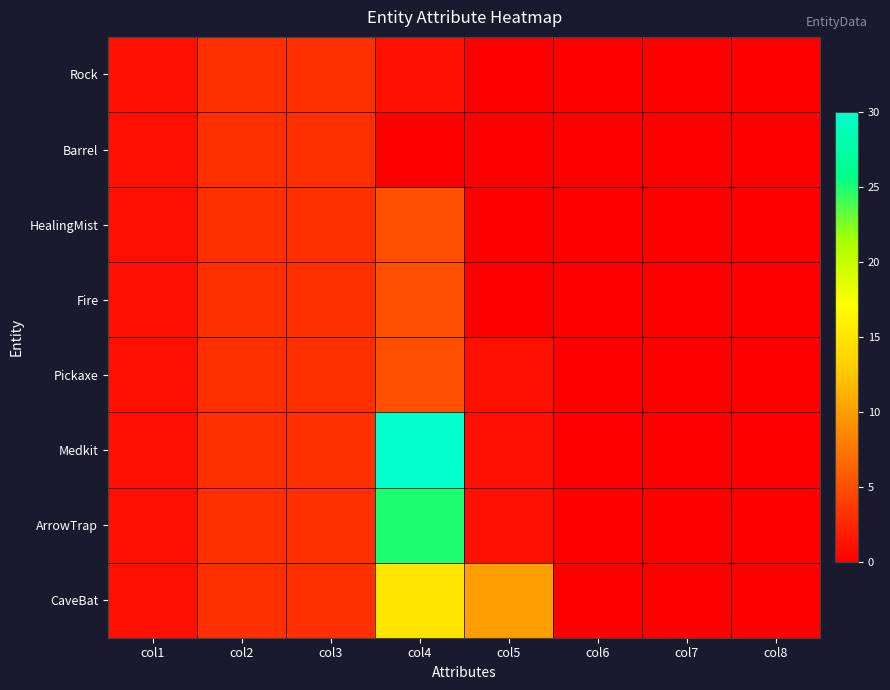

Which series has the largest range (max minus min)?

Medkit